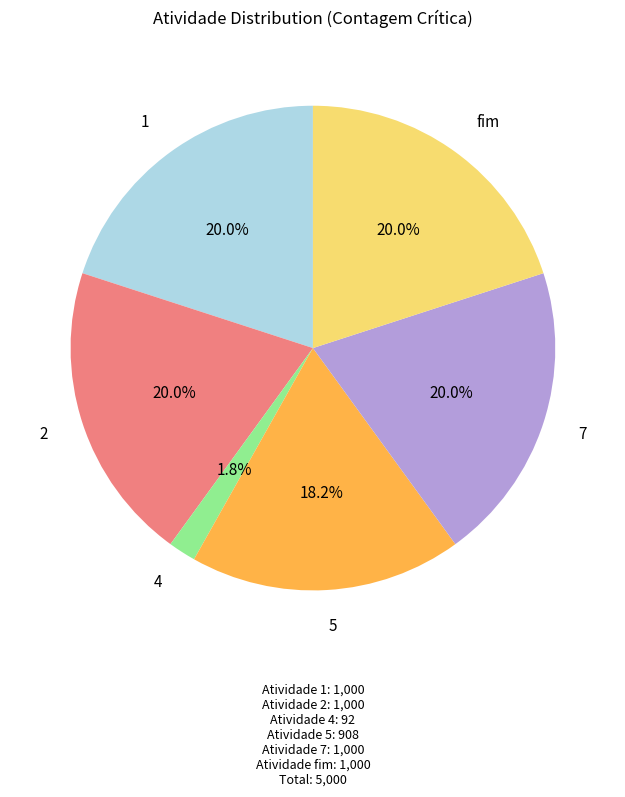

Is there a majority slice in this chart?

No